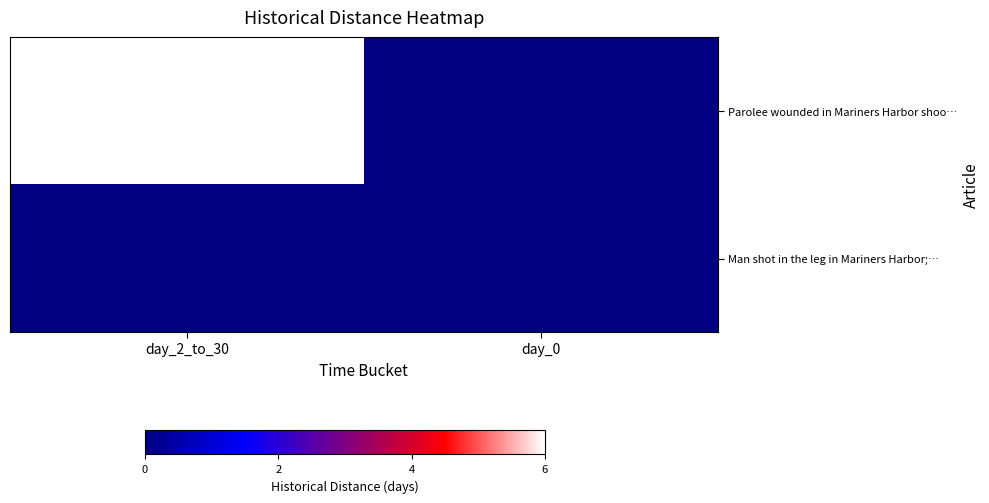

Between day_2_to_30 and day_0, which series saw the biggest shift?

Parolee wounded in Mariners Harbor shoo…